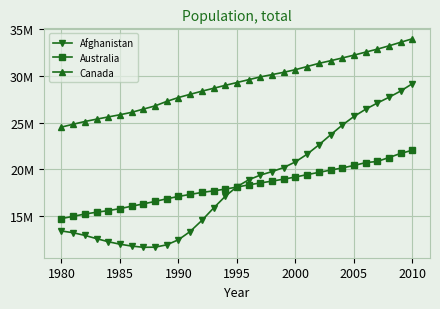

What are all the series names shown in the legend?

Afghanistan, Australia, Canada